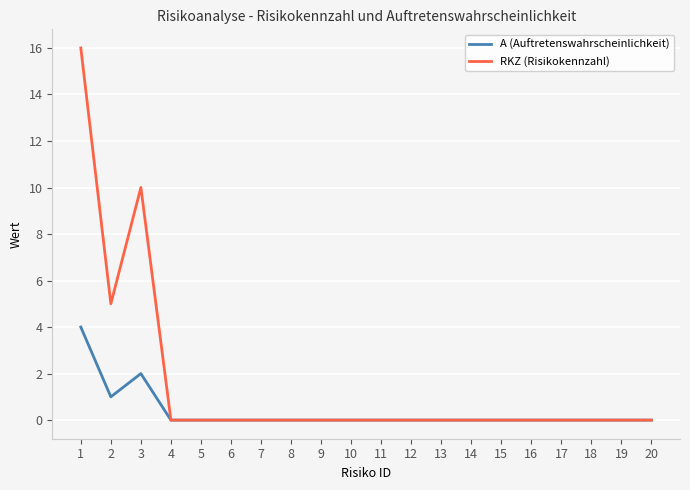

Is the value of RKZ (Risikokennzahl) at 12 greater than the value of A (Auftretenswahrscheinlichkeit) at 3?

No